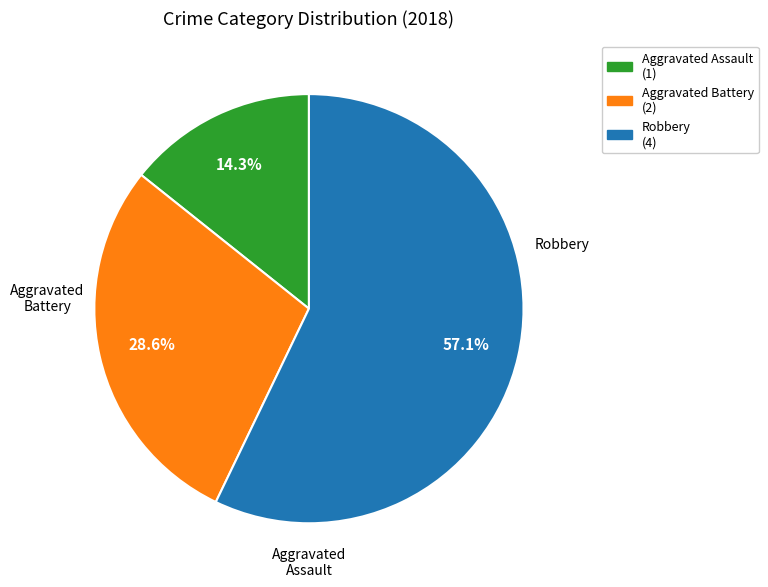

Does Aggravated Assault account for over 50% of the chart?

No